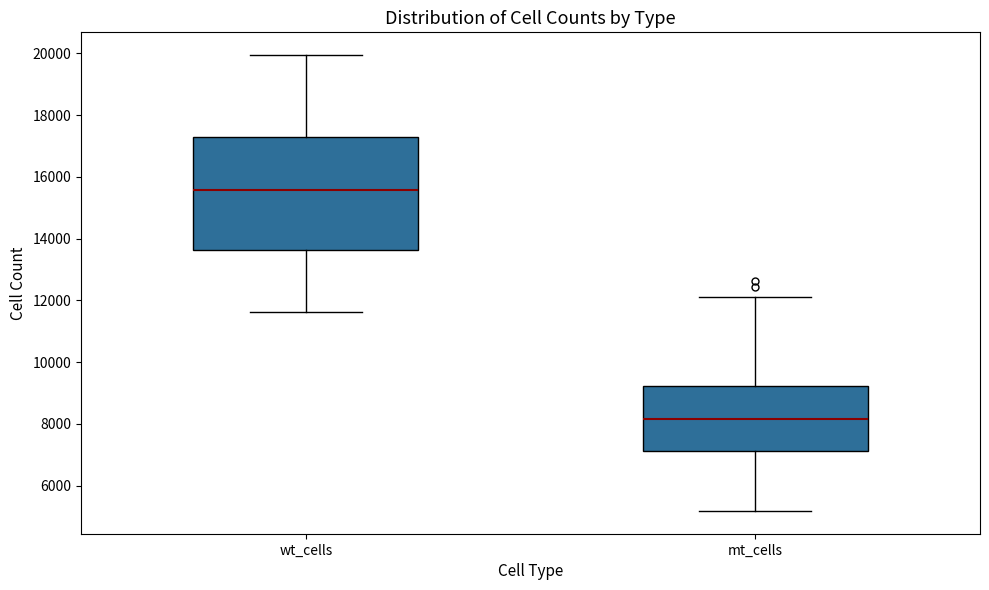

Reading left to right, transcribe this box plot: for each box, give where its median line is, the range the box spans, and where its two whiskers end, as read against the y-axis. The values are not printed on the chart, so give them approximately, as read against the axis.

wt_cells: median 15600, box 13600 to 17200, whiskers 11600 to 20000
mt_cells: median 8200, box 7200 to 9200, whiskers 5200 to 12000